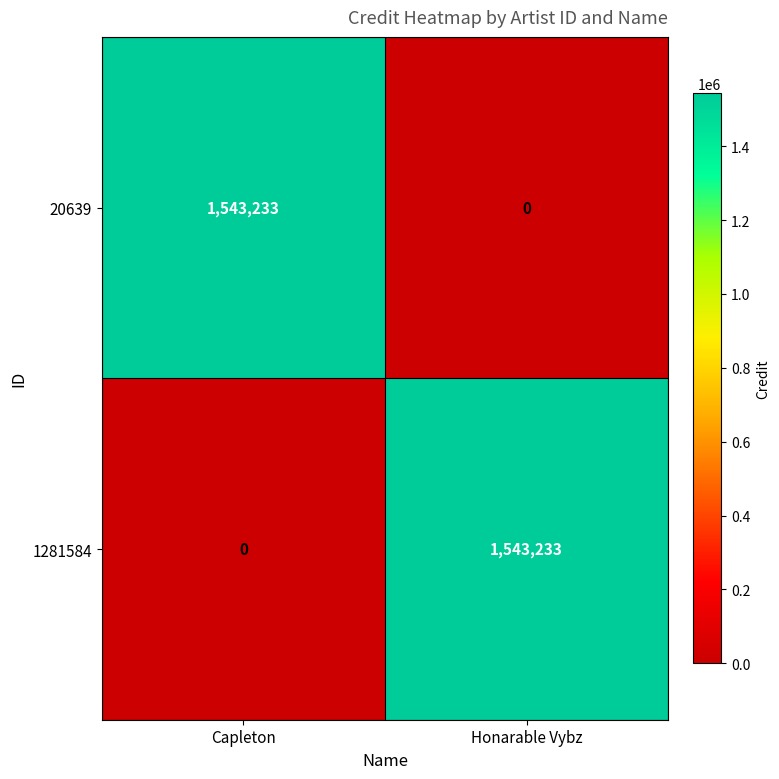

What is the difference between the maximum and minimum values in the 20639 series?

1543233